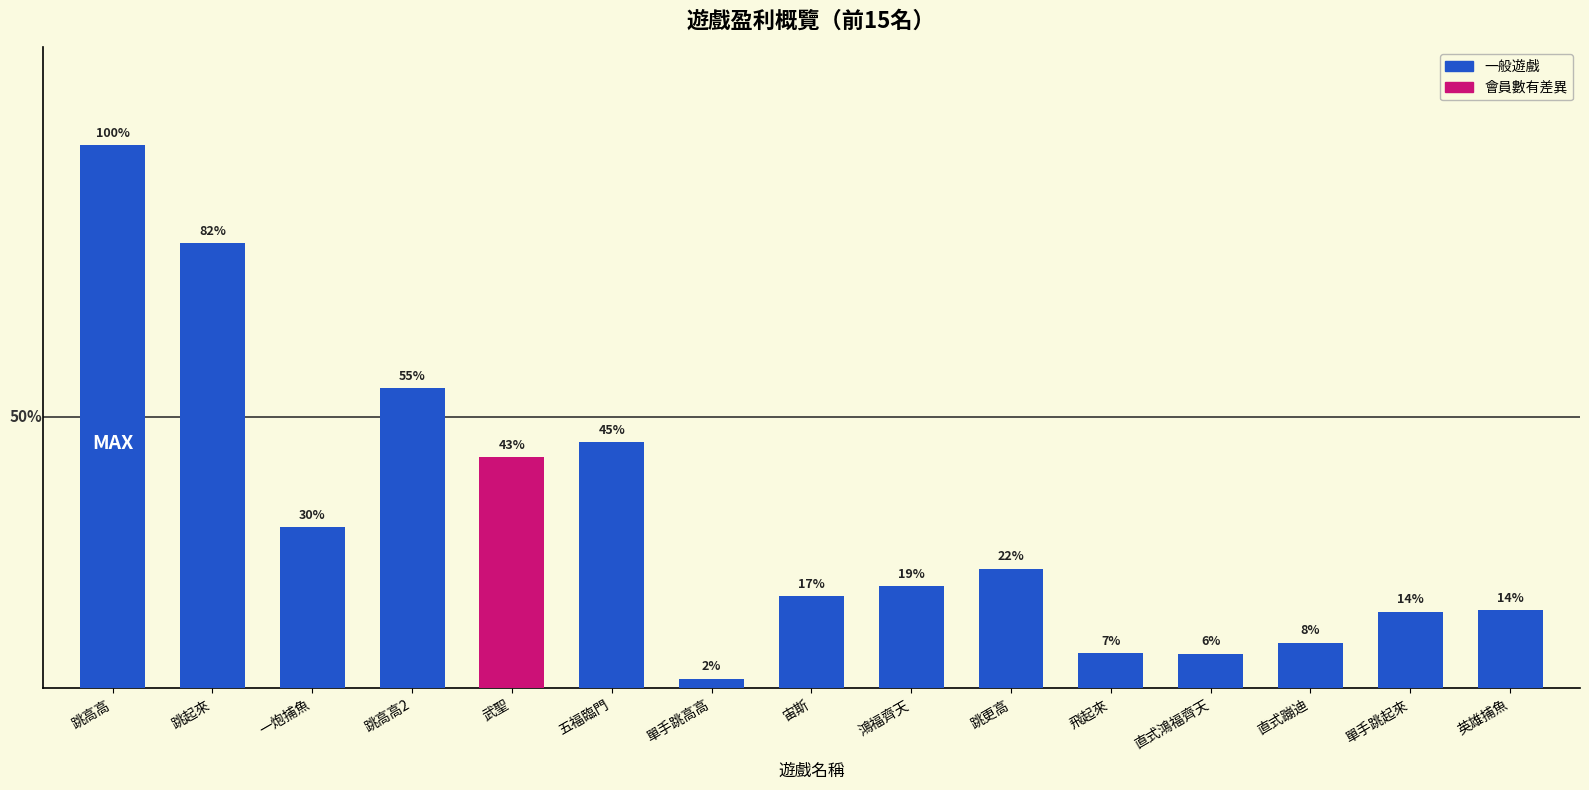

Are the bars grouped side by side (vs. stacked)?

No